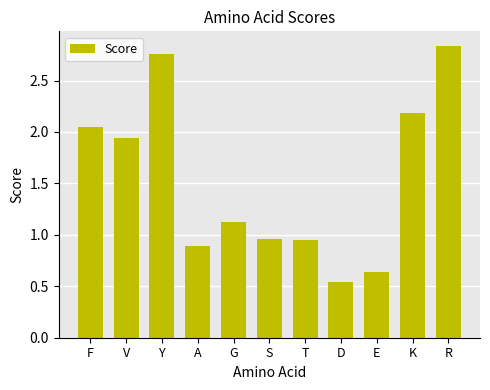

True or false: the data shows 4.5 at R.

False